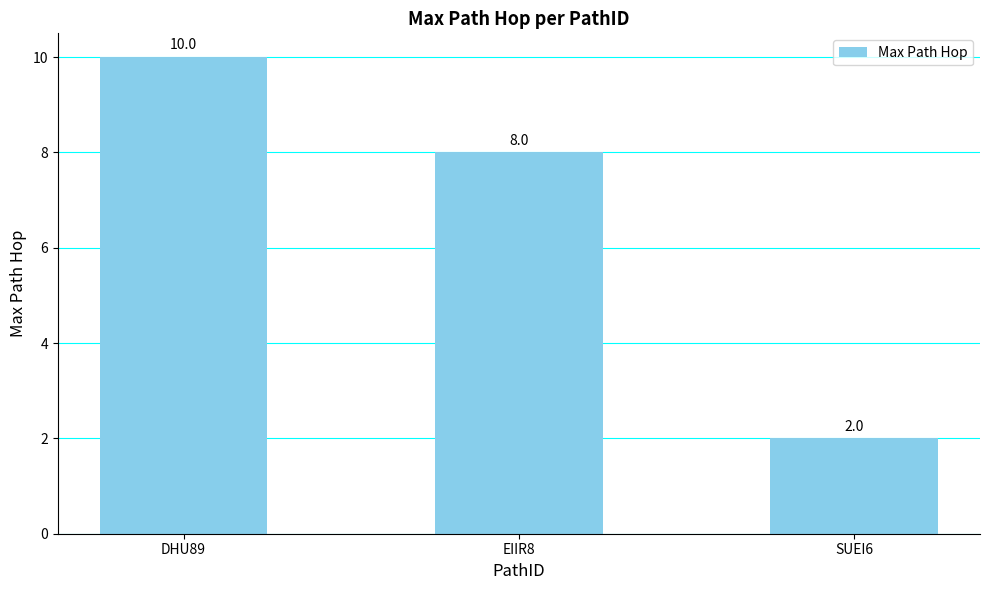

Where is the data nearest to the value 6?

EIIR8